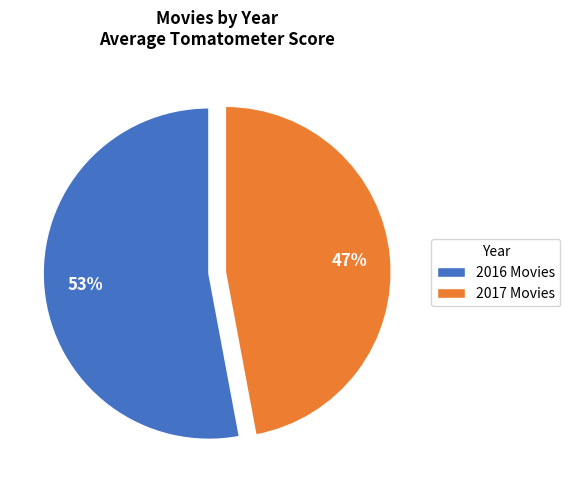

Is it true that 2017 Movies is 47% of the pie?

True